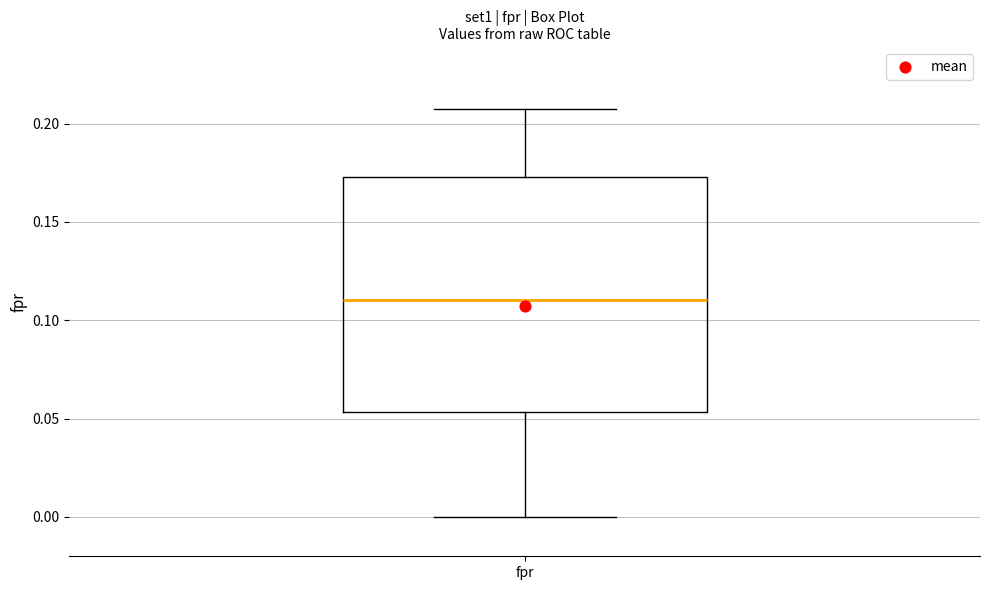

Read this box plot against the y-axis: the position of the median line, the range covered by the box, and the ends of both whiskers. The values are not printed on the chart, so give them approximately, as read against the axis.

median 0.110, box 0.055 to 0.175, whiskers 0.000 to 0.210